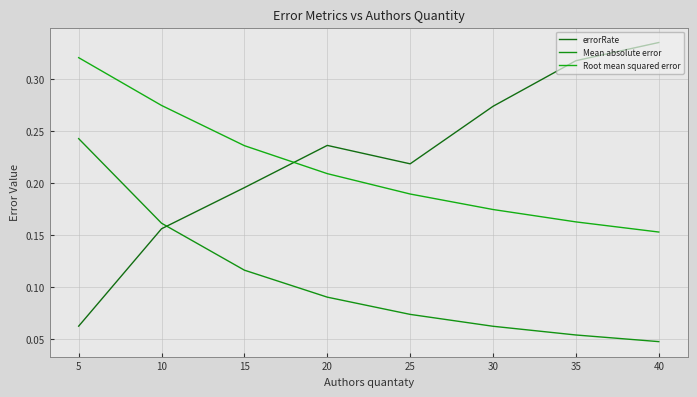

What is the total value across all series at 30?

0.5